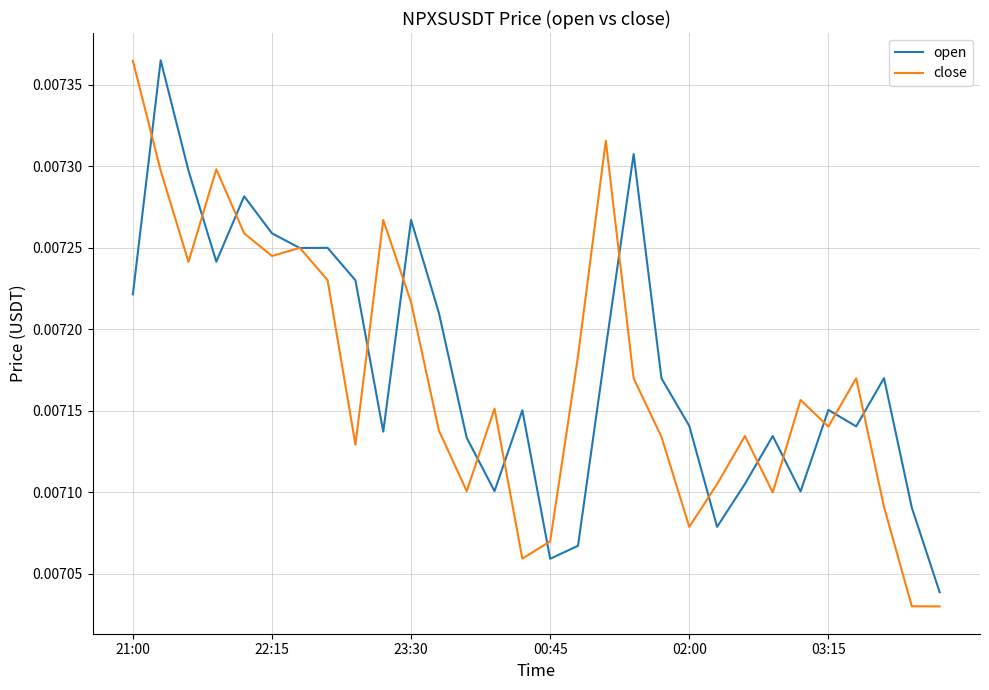

Which series has the largest total across all categories?

open